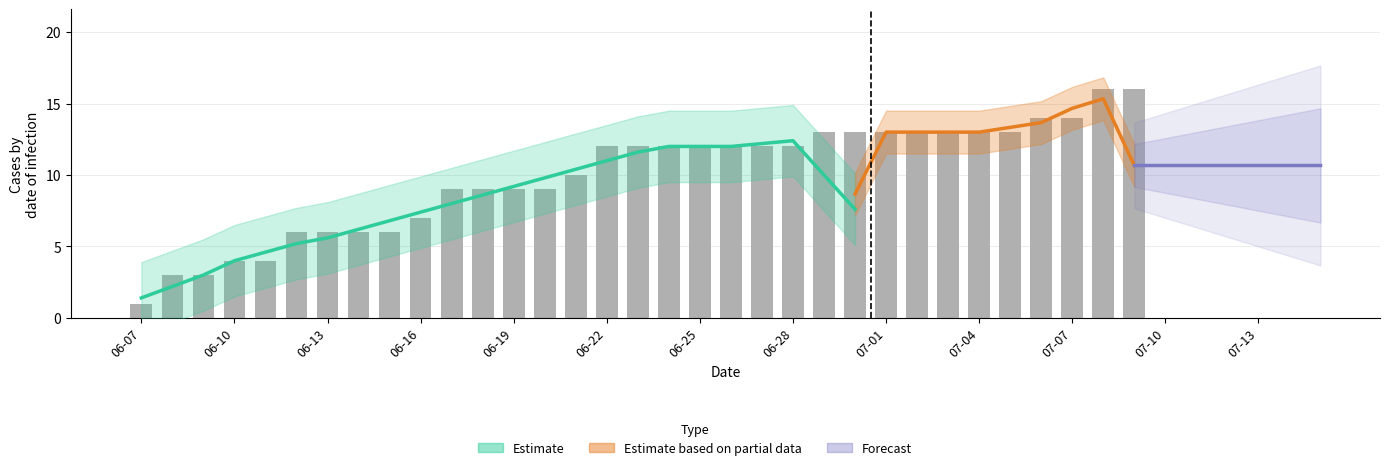

What is the difference between the highest and lowest values at 2020-07-08?

16